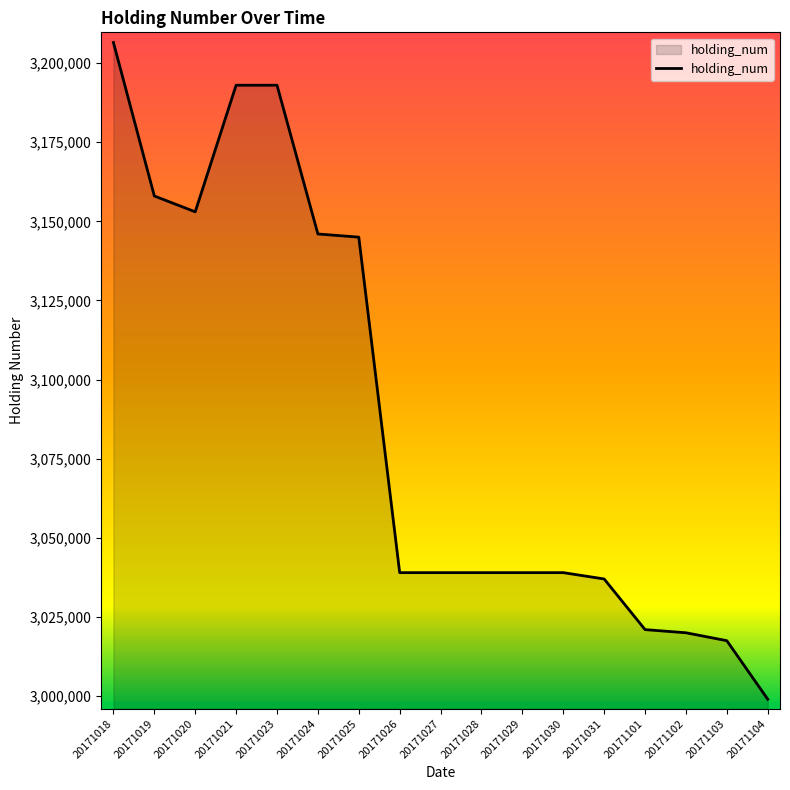

What is the ratio of the value at 20171023 to the value at 20171104?

1.1